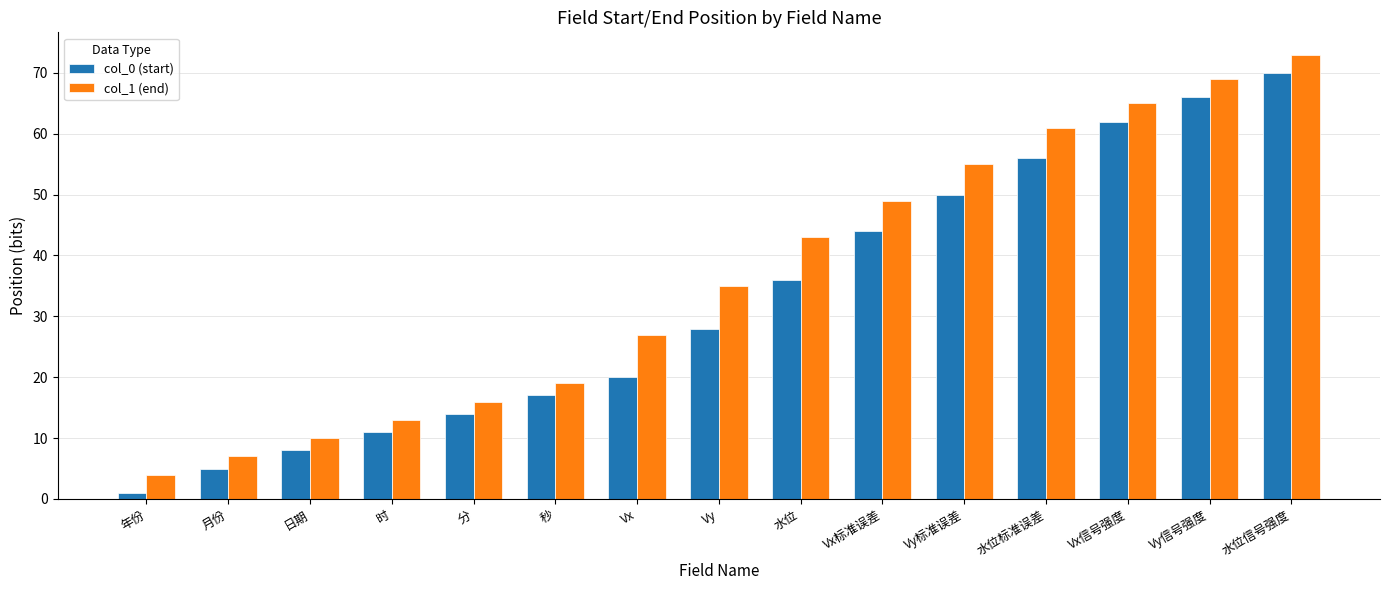

What is the spread (max minus min) of values at Vx标准误差?

5